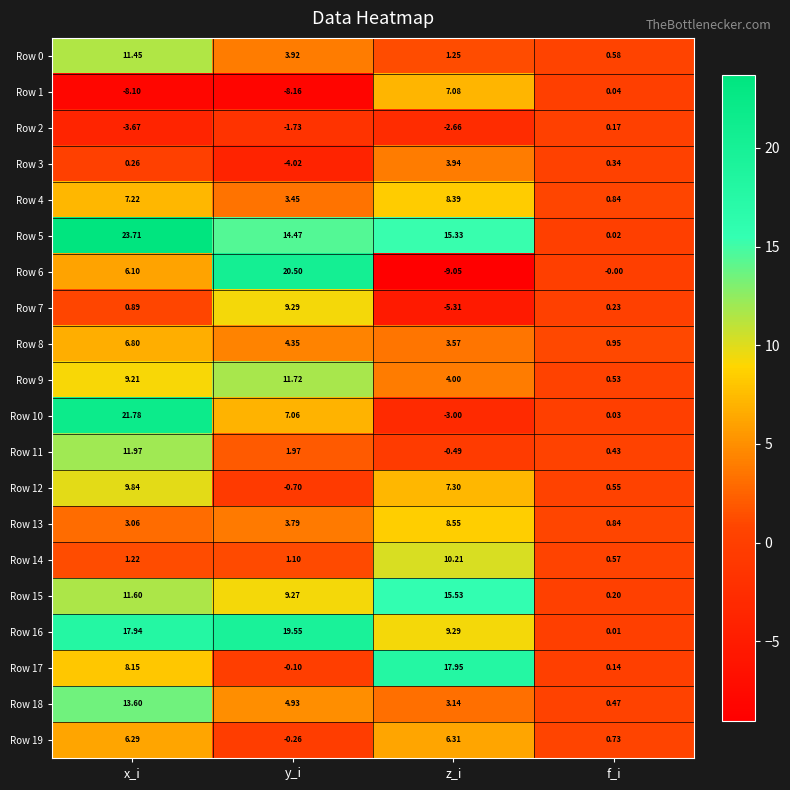

Where does the Row 12 series first go above 7?

x_i